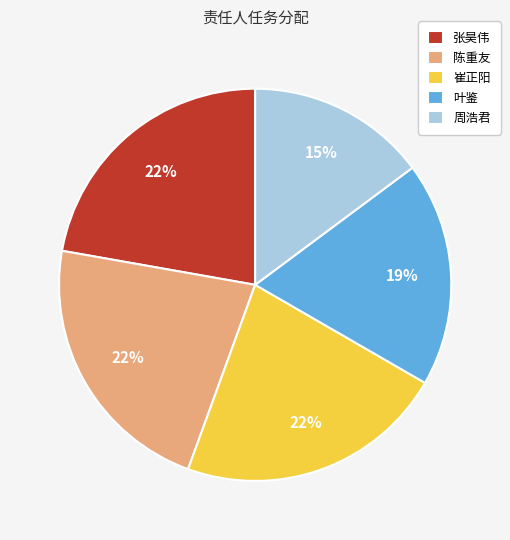

Count the number of slices in the pie.

5